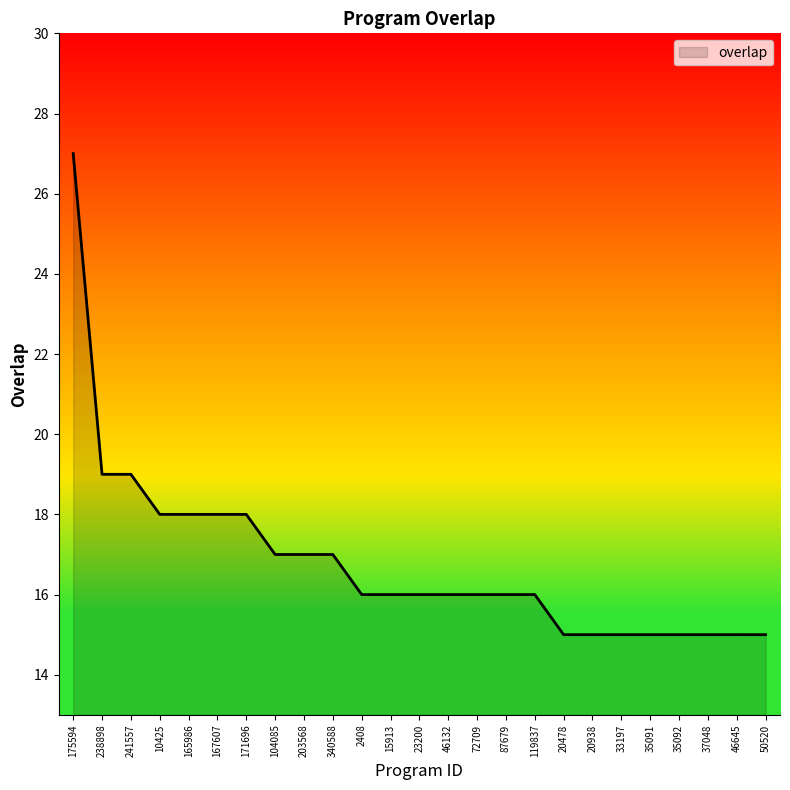

Approximately how many times larger is the value at 171696 compared to 20478?

1.2